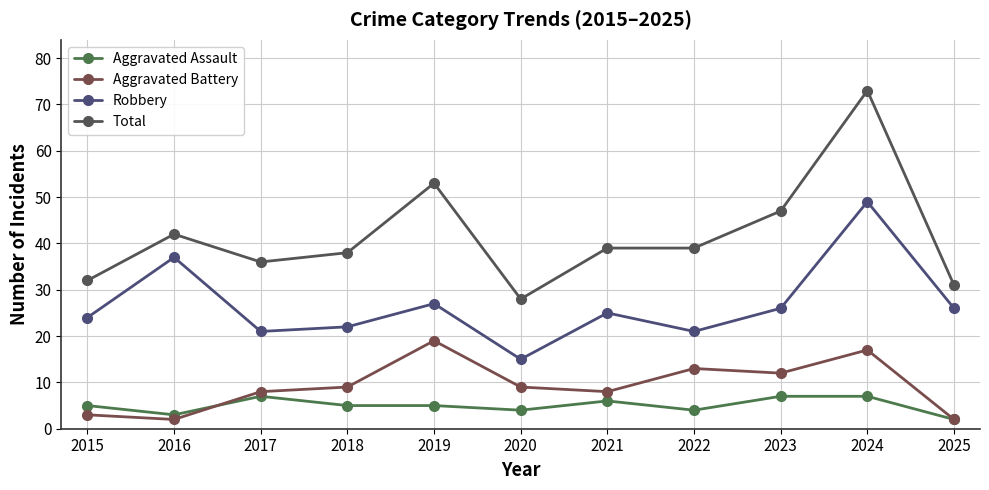

Reading right to left, extract all data points from this chart.

Aggravated Assault: 2025=2	2024=7	2023=7	2022=4	2021=6	2020=4	2019=5	2018=5	2017=7	2016=3	2015=5
Aggravated Battery: 2025=2	2024=17	2023=12	2022=13	2021=8	2020=9	2019=19	2018=9	2017=8	2016=2	2015=3
Robbery: 2025=26	2024=49	2023=26	2022=21	2021=25	2020=15	2019=27	2018=22	2017=21	2016=37	2015=24
Total: 2025=31	2024=73	2023=47	2022=39	2021=39	2020=28	2019=53	2018=38	2017=36	2016=42	2015=32